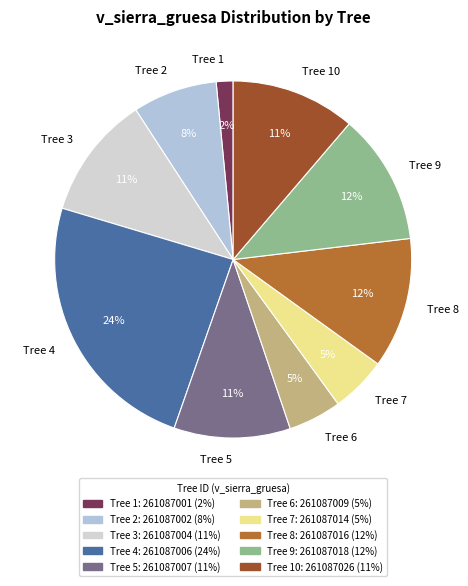

To the nearest percent, what is the difference between the Tree 9 and Tree 7 slice percentages?

7%